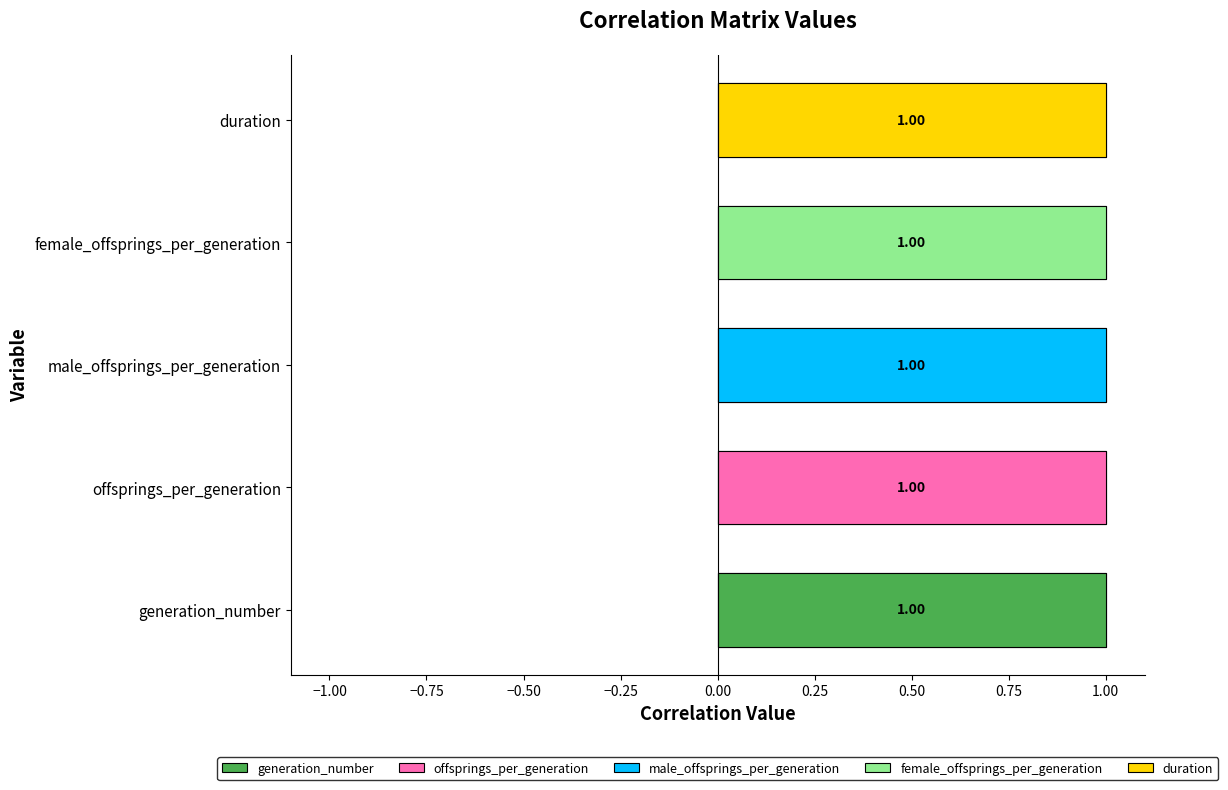

What position from the left is duration?

5